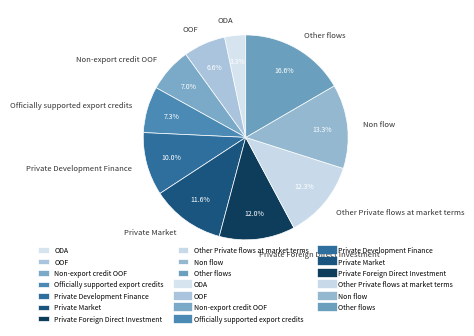

What portion of the pie excludes ODA?

96.7%